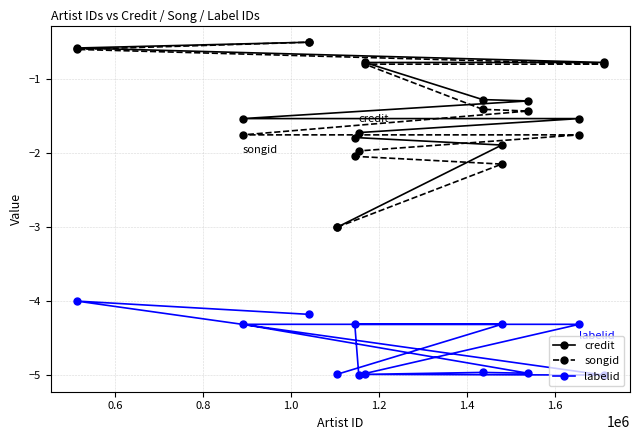

What is the value of the labelid point at the 4th from the left?

-5.0